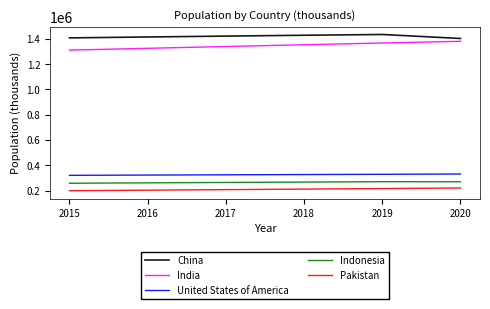

Is the value of United States of America at 2019 greater than the value of India at 2017?

No